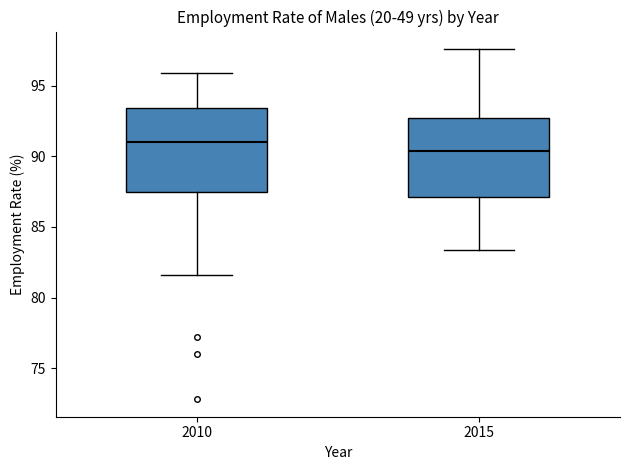

Reading left to right, read every box against the y-axis: the position of its median line, the range the box covers, and the ends of its whiskers. The values are not printed on the chart, so give them approximately, as read against the axis.

2010: median 91.0, box 87.5 to 93.5, whiskers 81.5 to 96.0
2015: median 90.5, box 87.0 to 92.5, whiskers 83.5 to 97.5